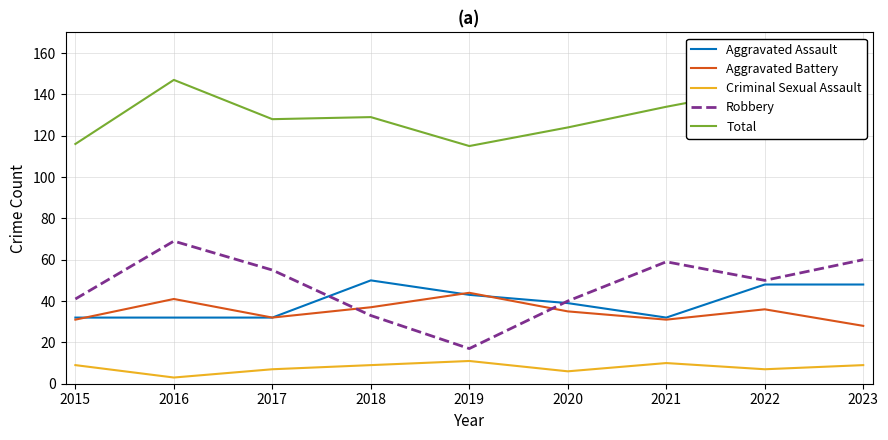

Where does the Aggravated Battery series first go above 35?

2016